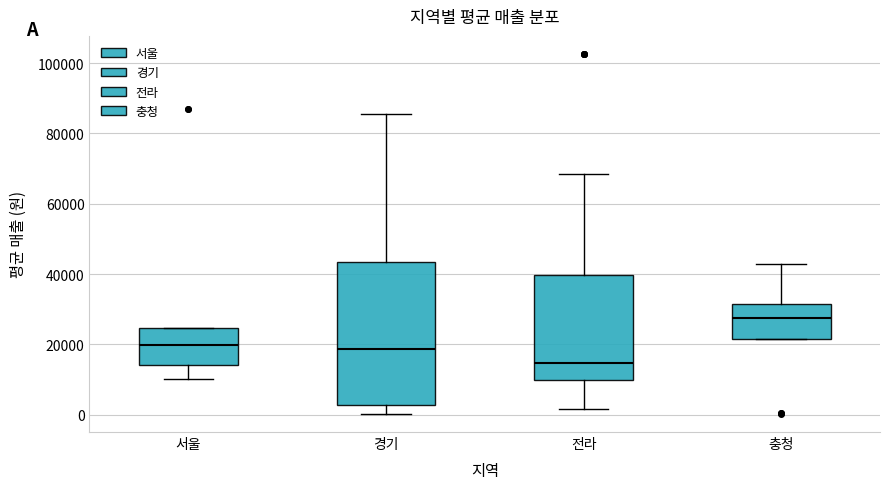

Comparing the boxes themselves (not the whiskers), which one is the tallest?

경기